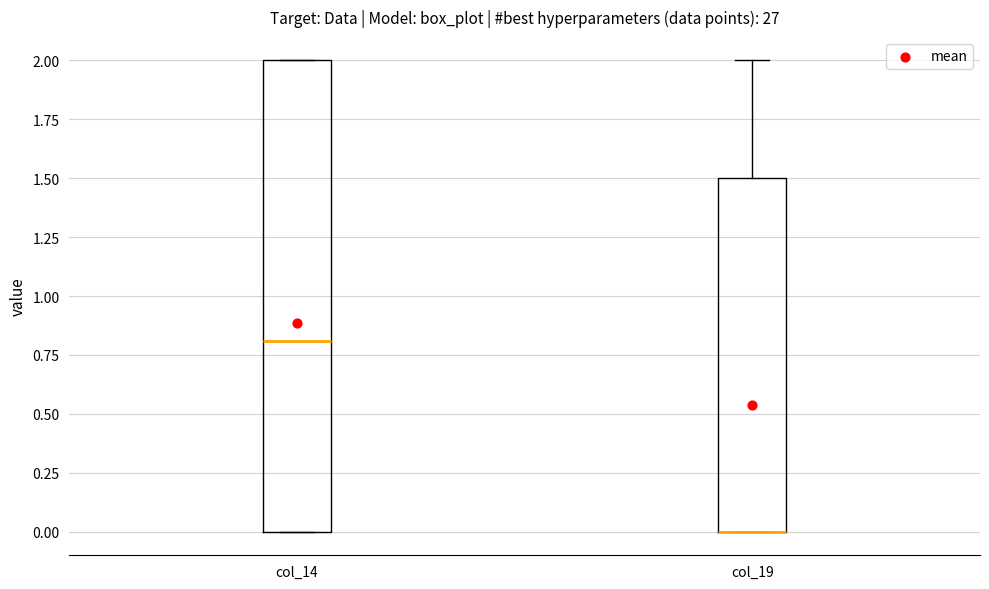

Reading left to right, transcribe this box plot: for each box, give where its median line is, the range the box spans, and where its two whiskers end, as read against the y-axis. The values are not printed on the chart, so give them approximately, as read against the axis.

col_14: median 0.8, box 0.0 to 2.0, whiskers 0.0 to 2.0
col_19: median 0.0 (drawn on the box's lower edge), box 0.0 to 1.5, whiskers 0.0 to 2.0